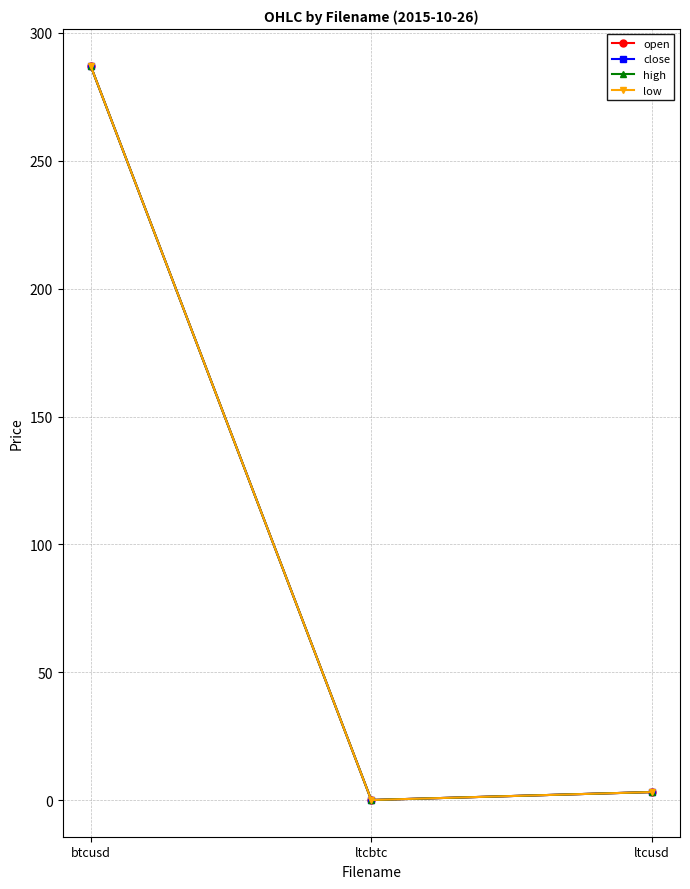

What is the label of the 3rd point from the left?

ltcusd